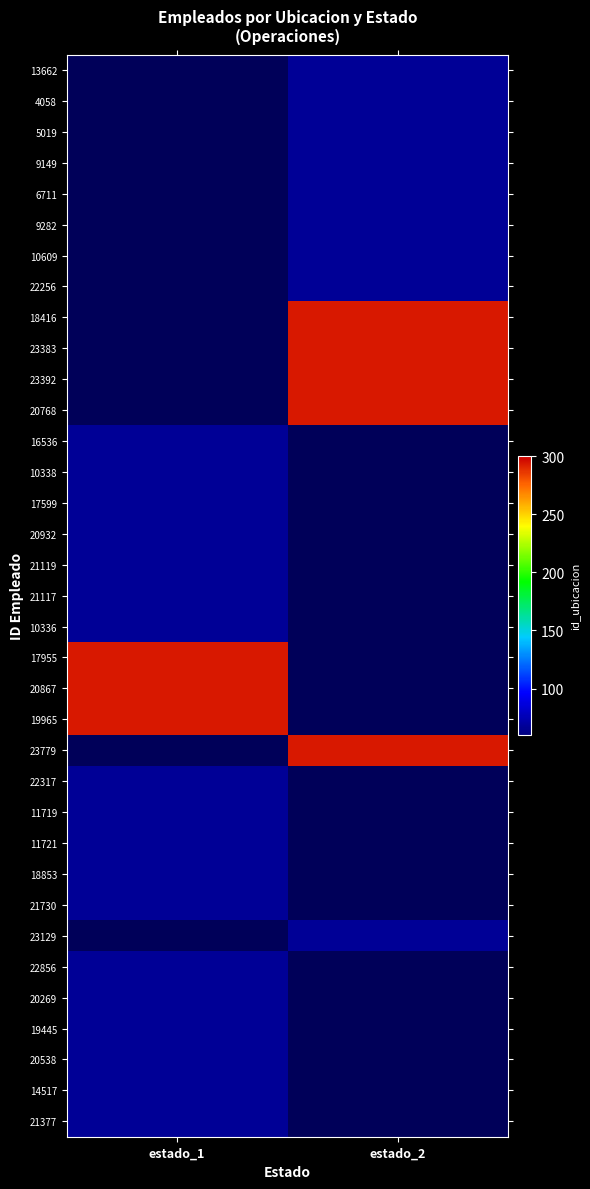

The 20867 series shows 67.9 at estado_1. True or false?

False